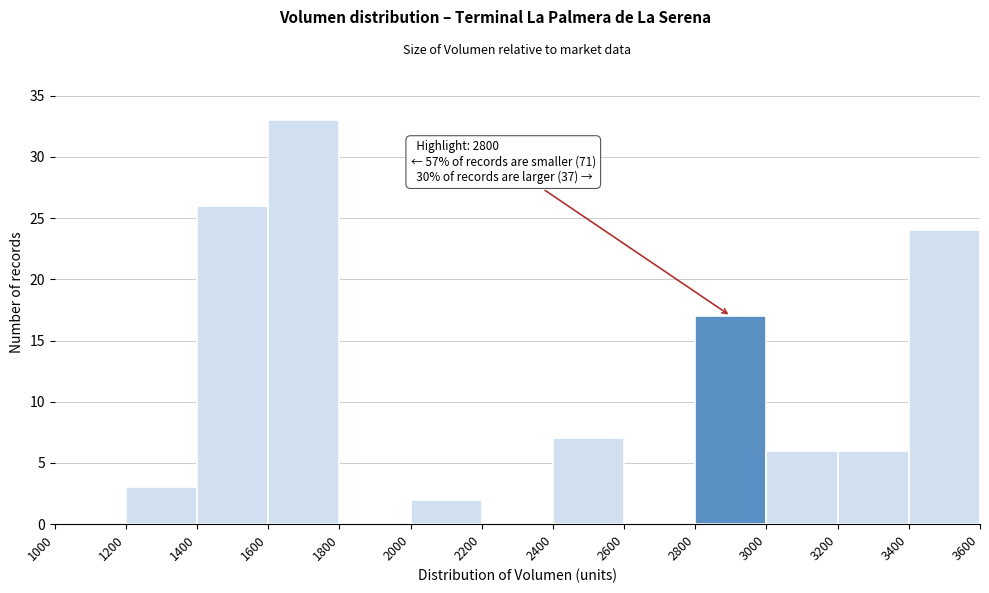

Over which range of the x-axis is the bar tallest?

1600 to 1800